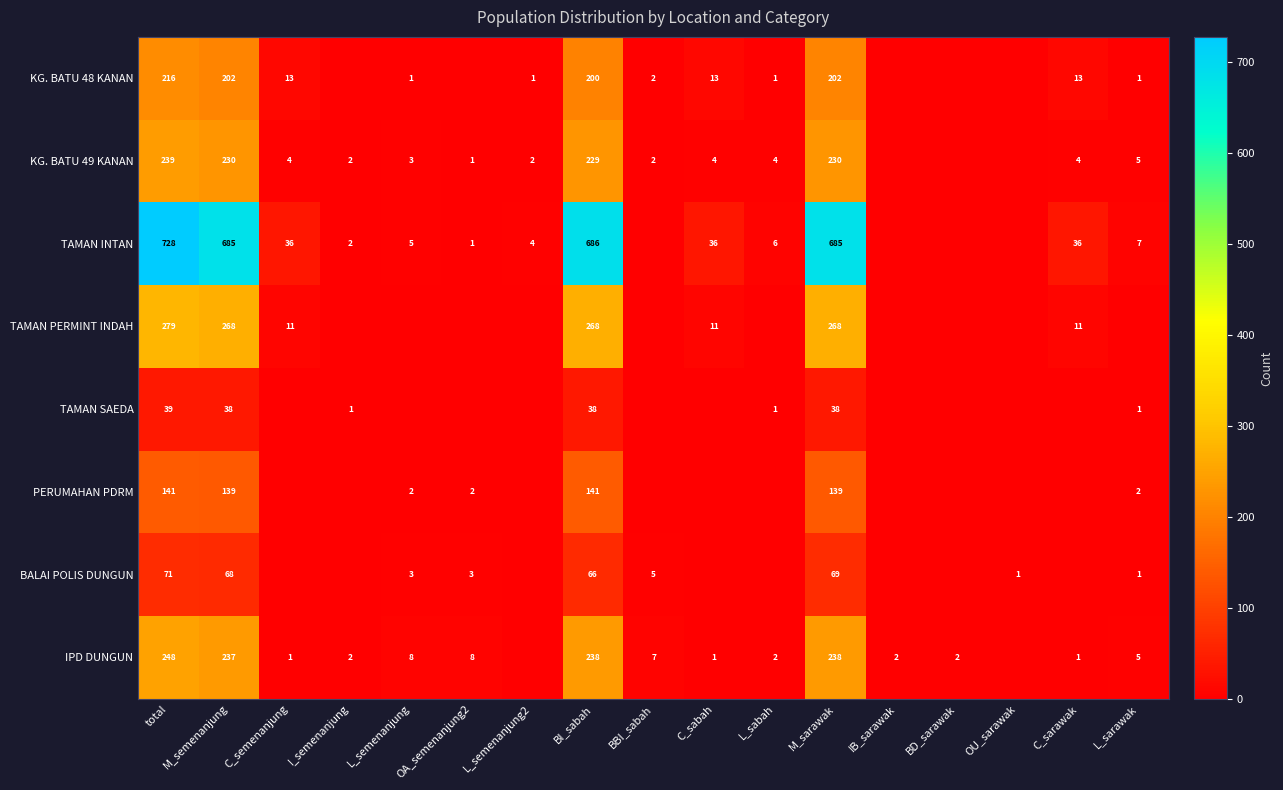

Which has a higher value, IB_sarawak or L_sabah?

L_sabah